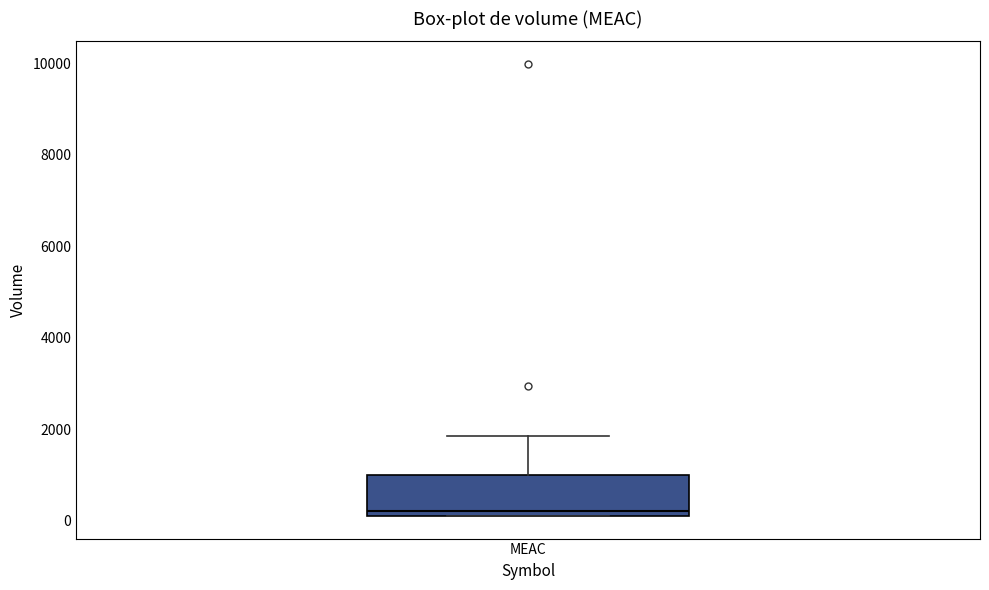

Read this box plot against the y-axis: the position of the median line, the range covered by the box, and the ends of both whiskers. The values are not printed on the chart, so give them approximately, as read against the axis.

median 200 (just above the box's lower edge), box 200 to 1000, whiskers 200 to 1800